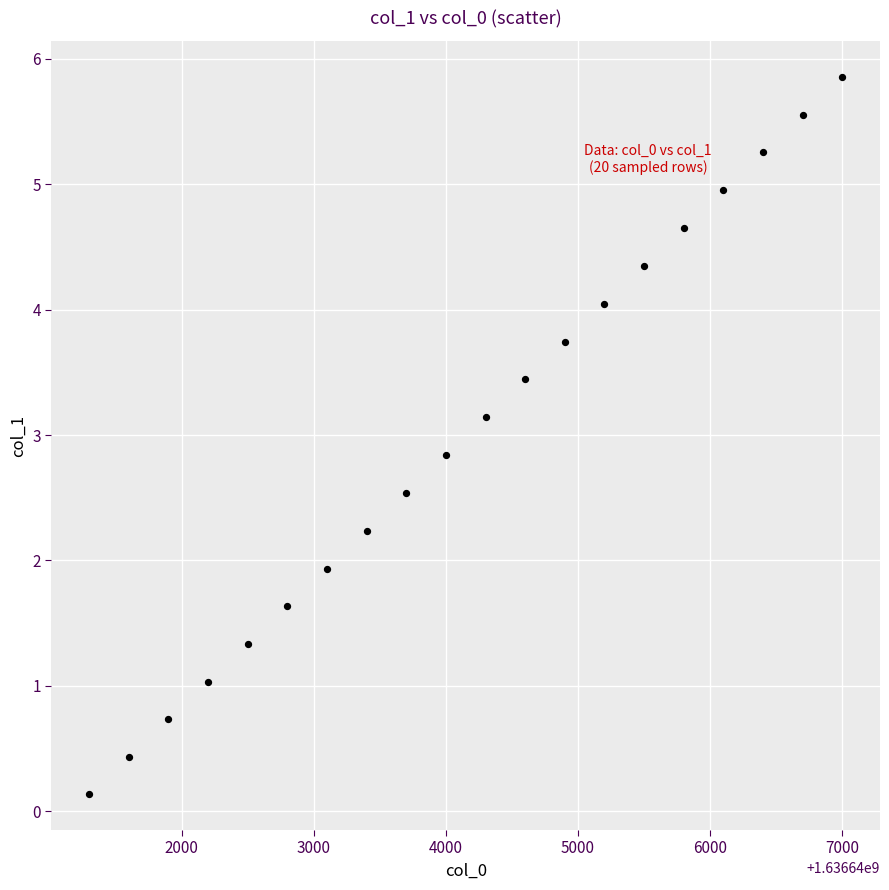

What Y value in the scatter plot is closest to 2?

1.9